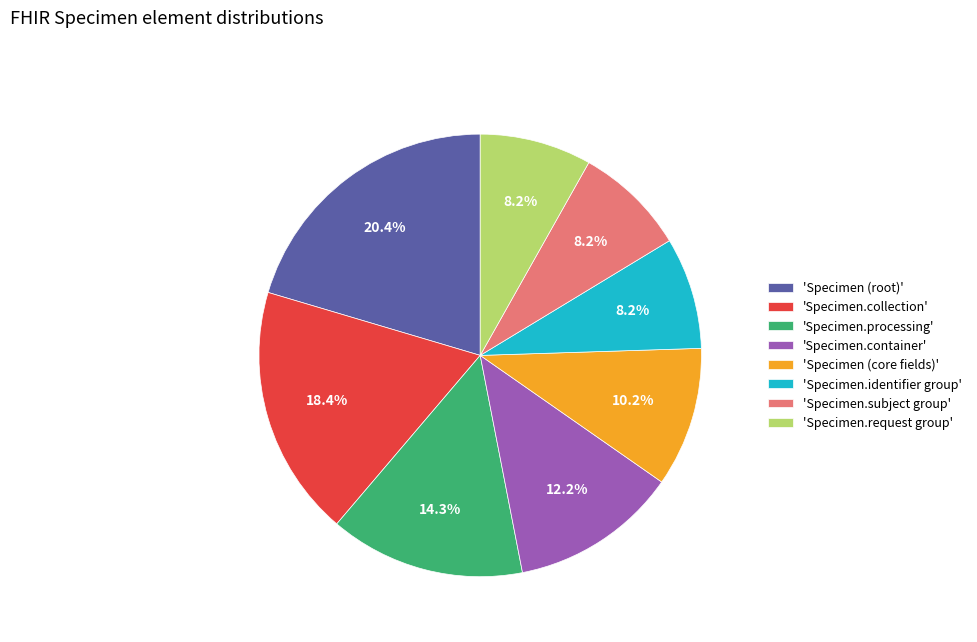

Does 'Specimen (core fields)' account for over 50% of the chart?

No